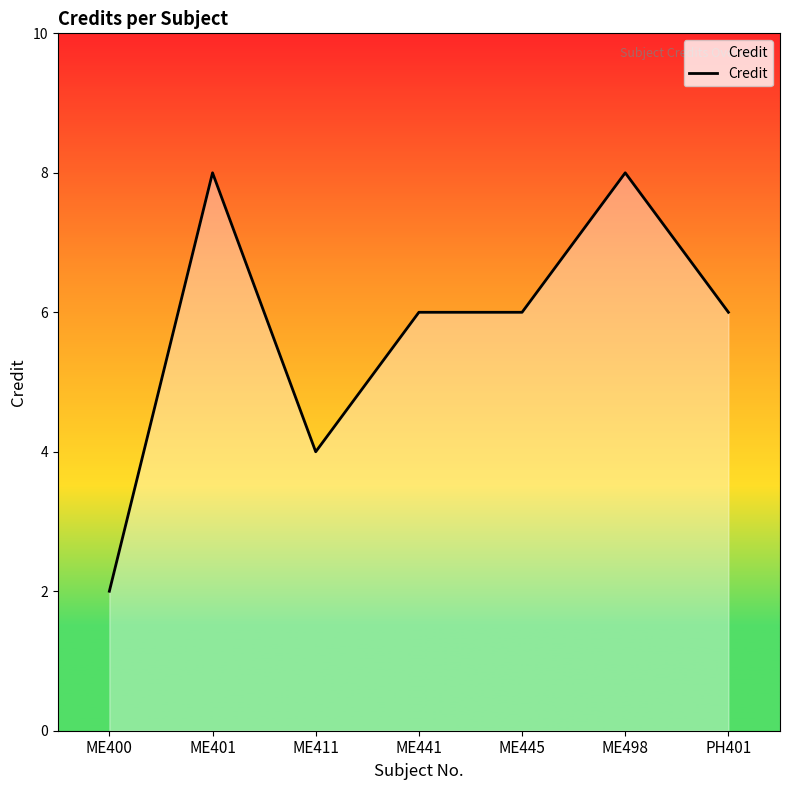

What is the change in value from ME401 to ME441?

-2